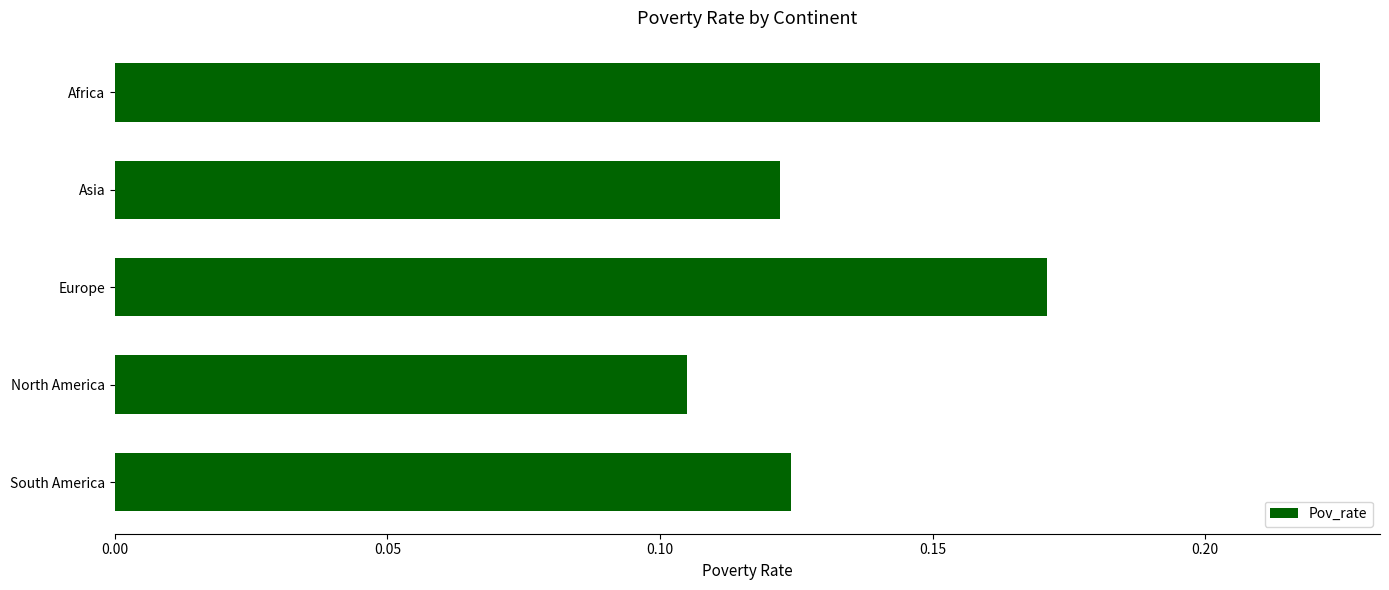

Does the chart contain any negative values?

No